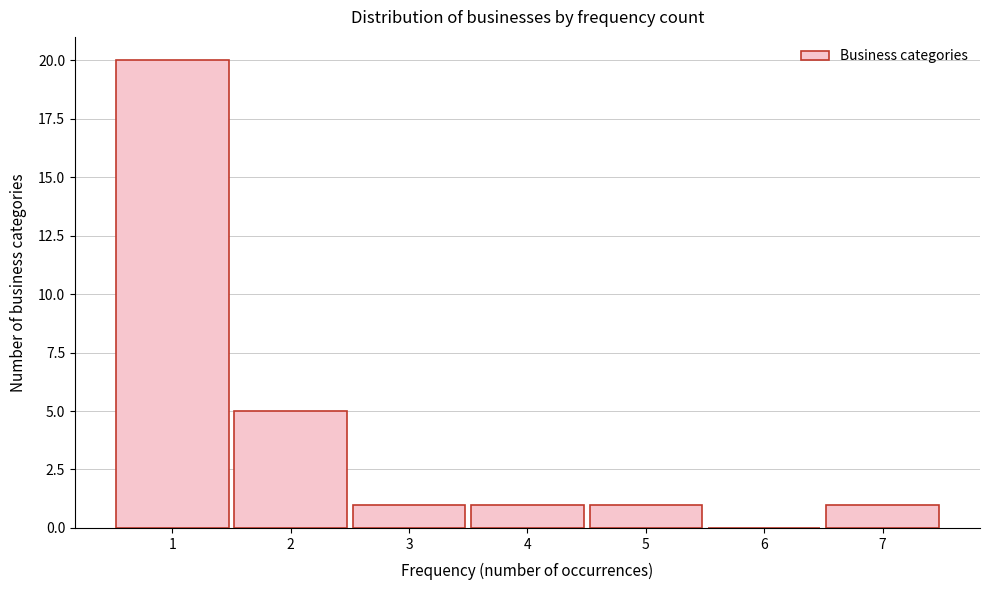

Reading left to right, list every bar in this chart as the range it spans on the x-axis followed by its height. The values are not printed on the chart, so give them approximately, as read against the axis.

0.5 to 1.5: 20
1.5 to 2.5: 5
2.5 to 3.5: 1
3.5 to 4.5: 1
4.5 to 5.5: 1
5.5 to 6.5: 0
6.5 to 7.5: 1